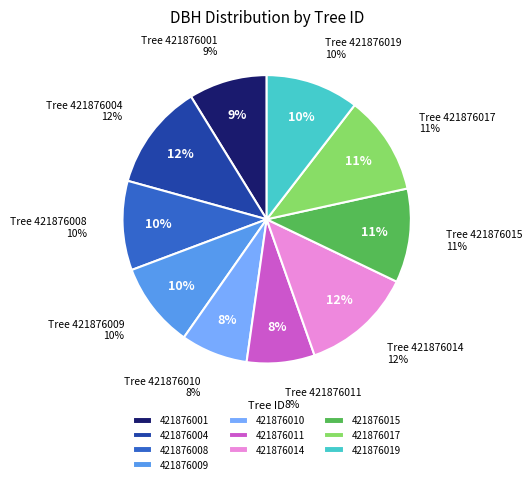

To the nearest percent, what portion does 421876014 represent?

12%